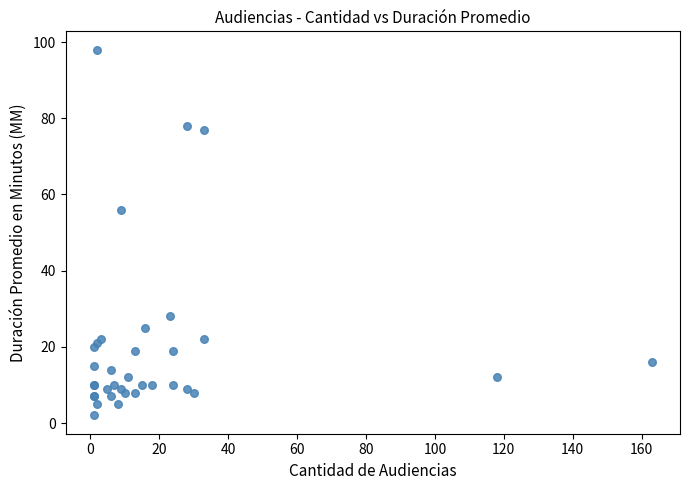

What Y value in the scatter plot is closest to 50?

56